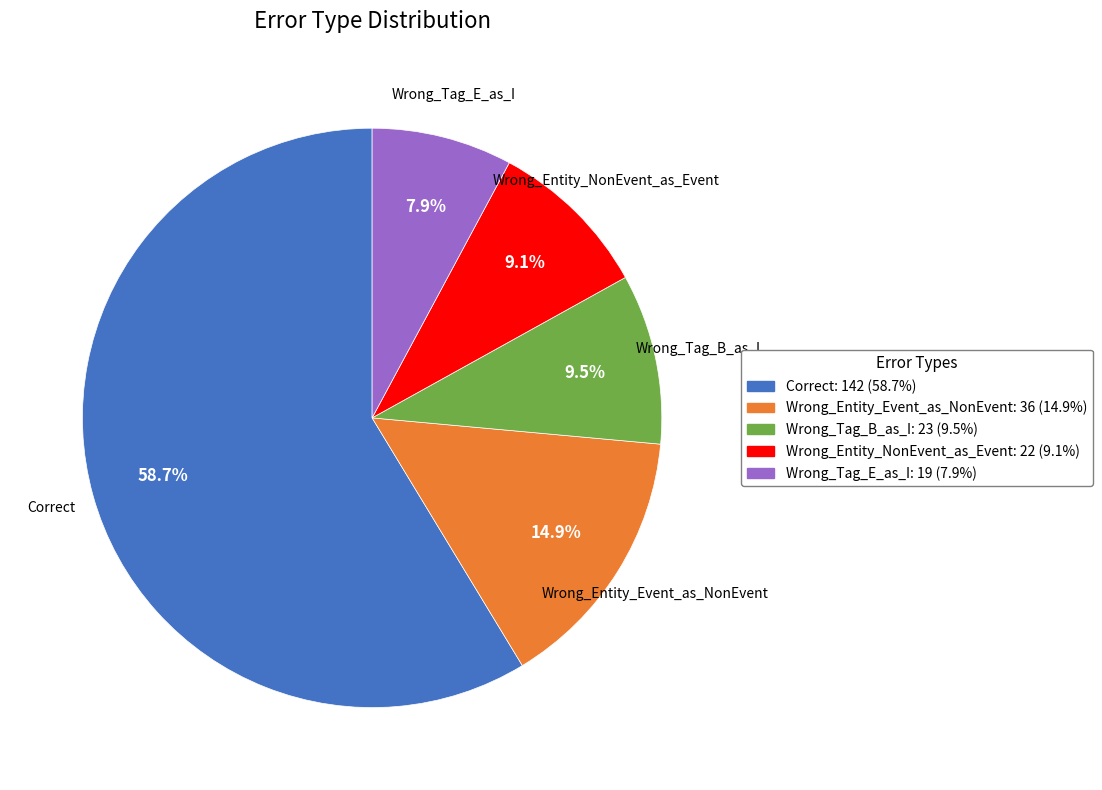

Which slice is the largest?

Correct